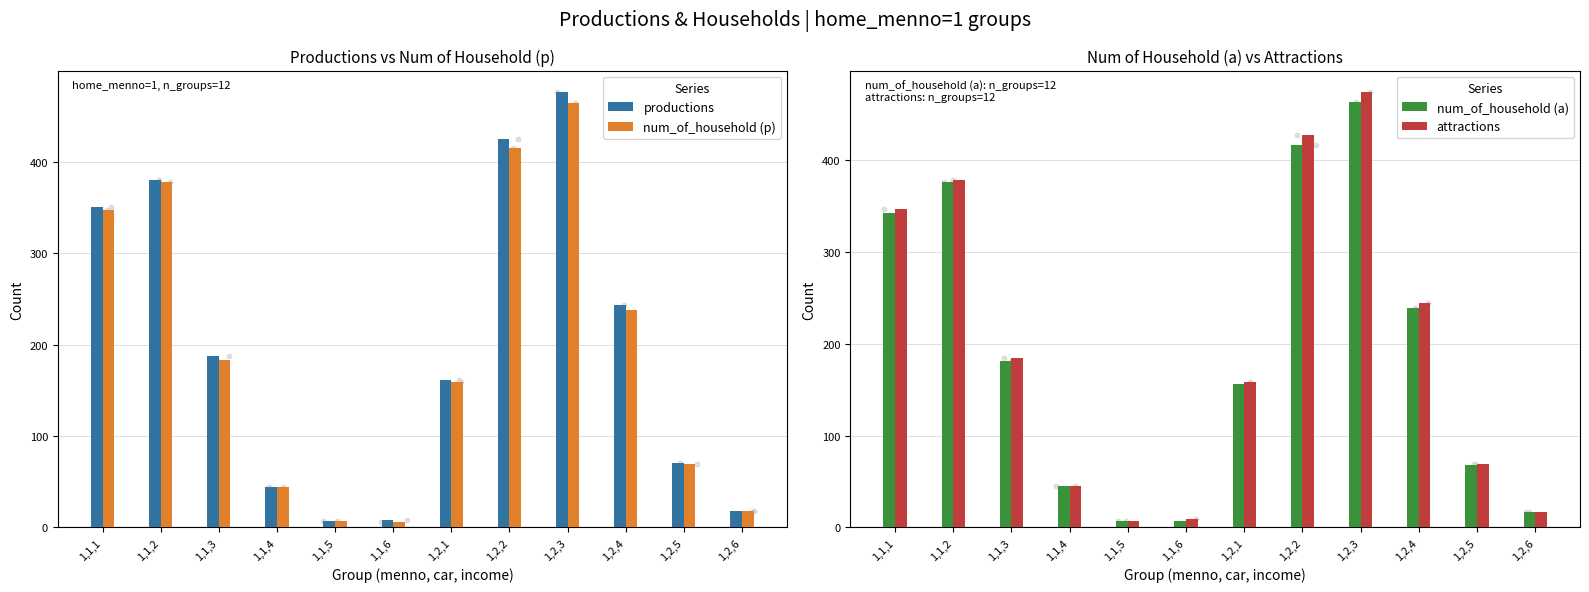

At how many categories does at least one series exceed 291?

4